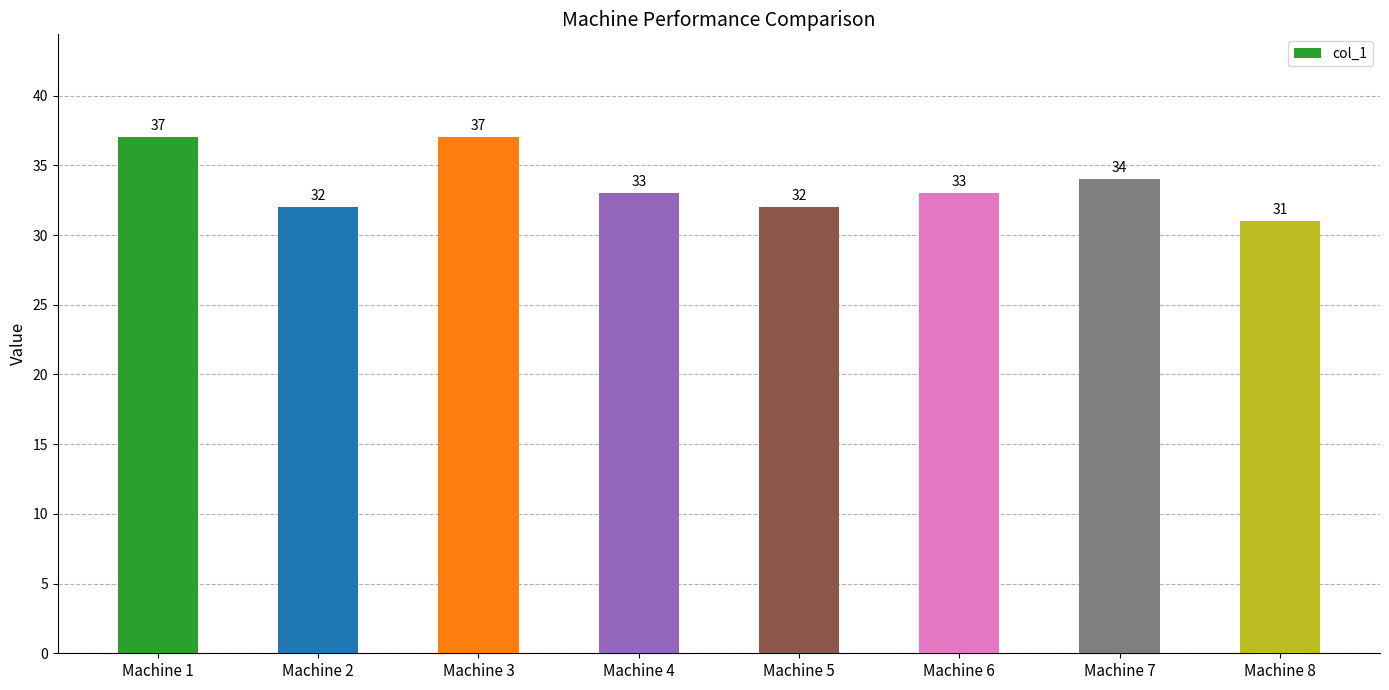

What is the value of the 2nd bar from the left?

32